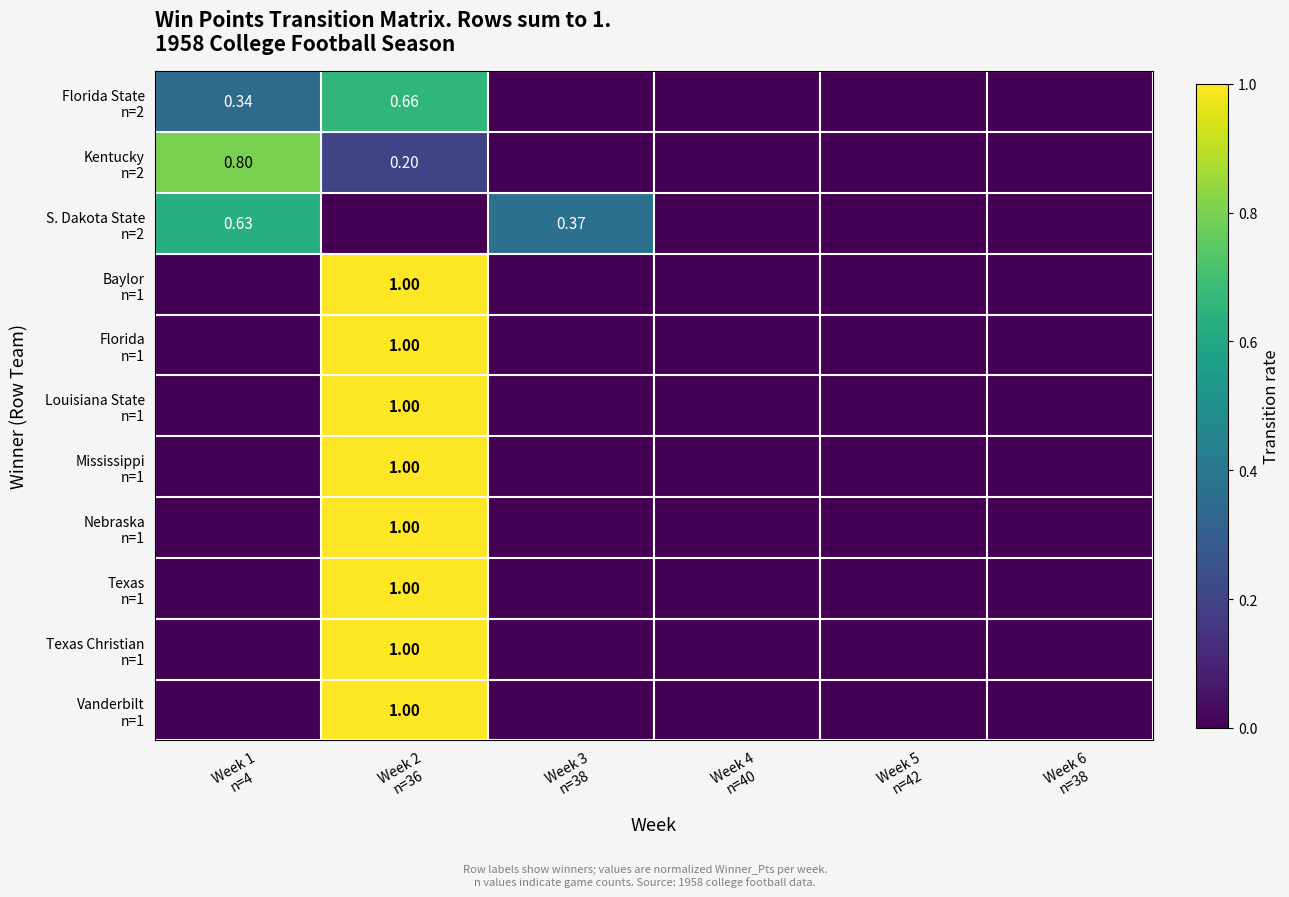

List the series in order of their peak value, lowest first.

S. Dakota State n=2, Florida State n=2, Kentucky n=2, Baylor n=1, Florida n=1, Louisiana State n=1, Mississippi n=1, Nebraska n=1, Texas n=1, Texas Christian n=1, Vanderbilt n=1